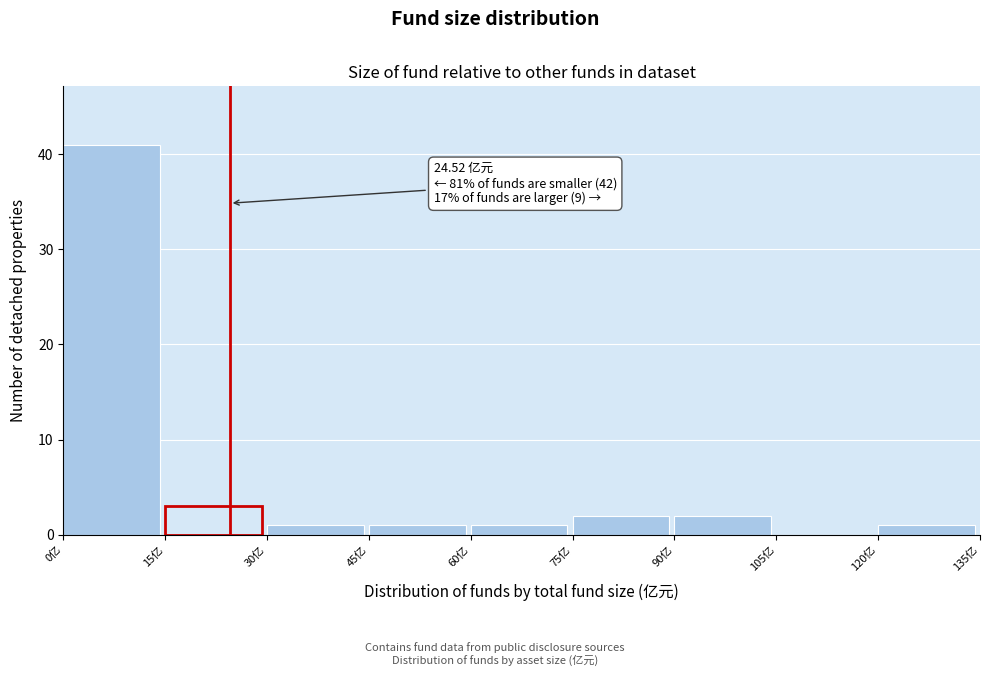

Which range on the x-axis has the tallest bar?

0 to 15